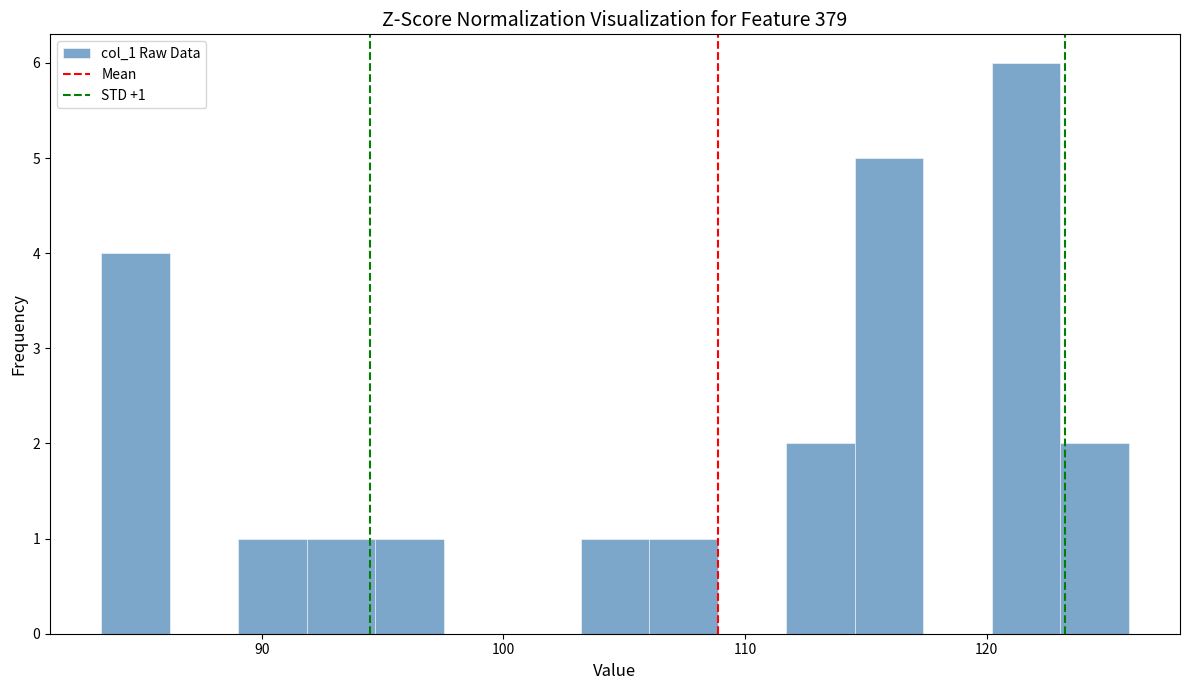

Read against the x-axis, roughly where is the centre of the tallest bar?

122